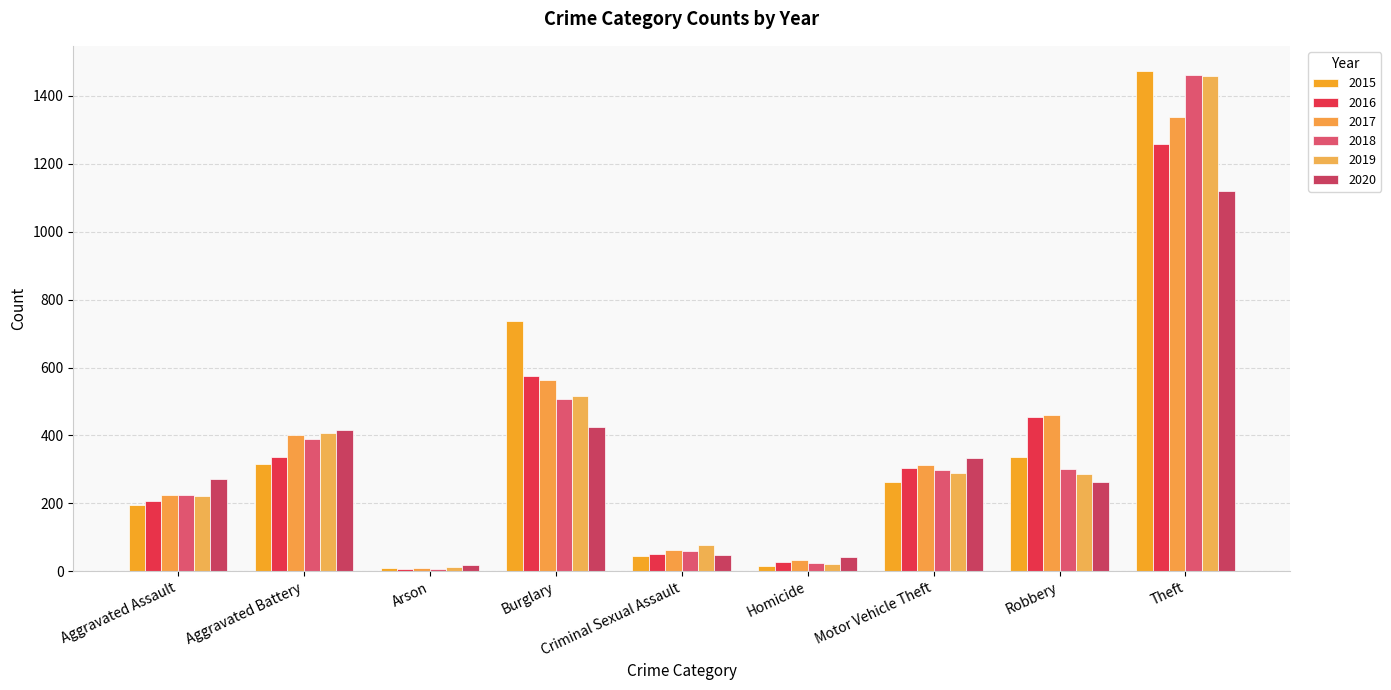

Between Aggravated Assault and Homicide, which series saw the biggest shift?

2020